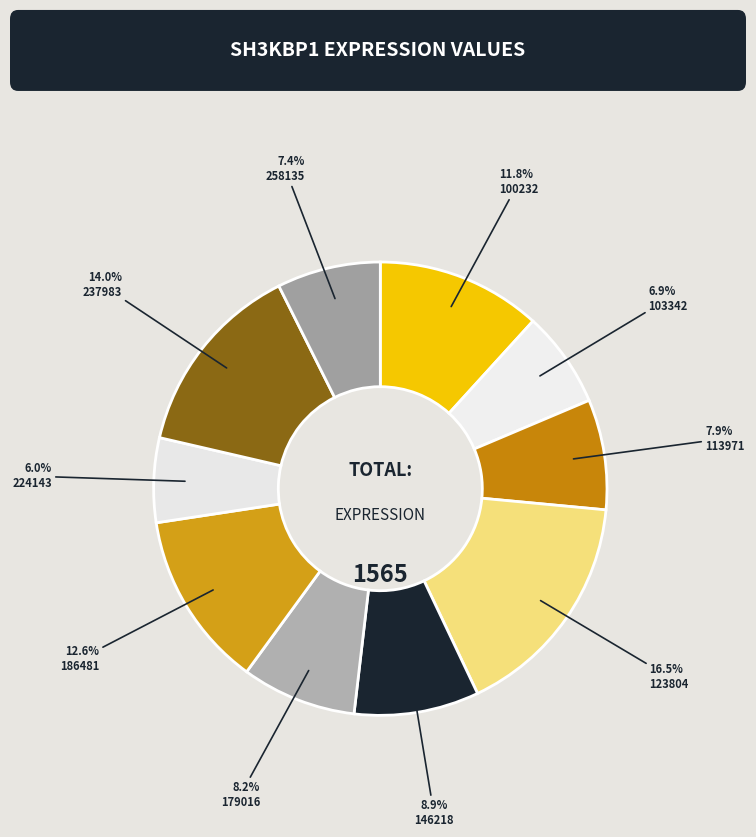

What percentage is the 146218 slice, to the nearest percent?

9%